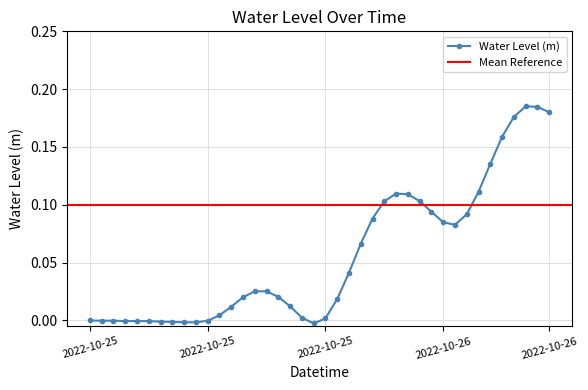

What is the greatest value displayed?

0.2